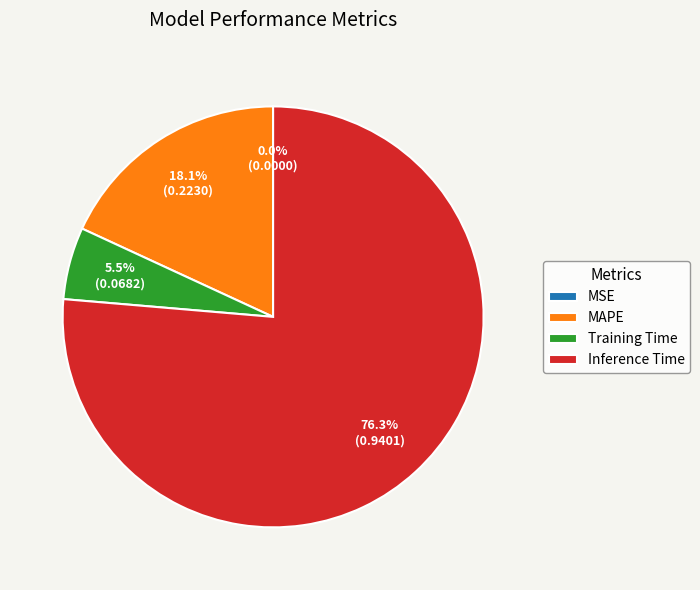

Is there a majority slice in this chart?

Yes